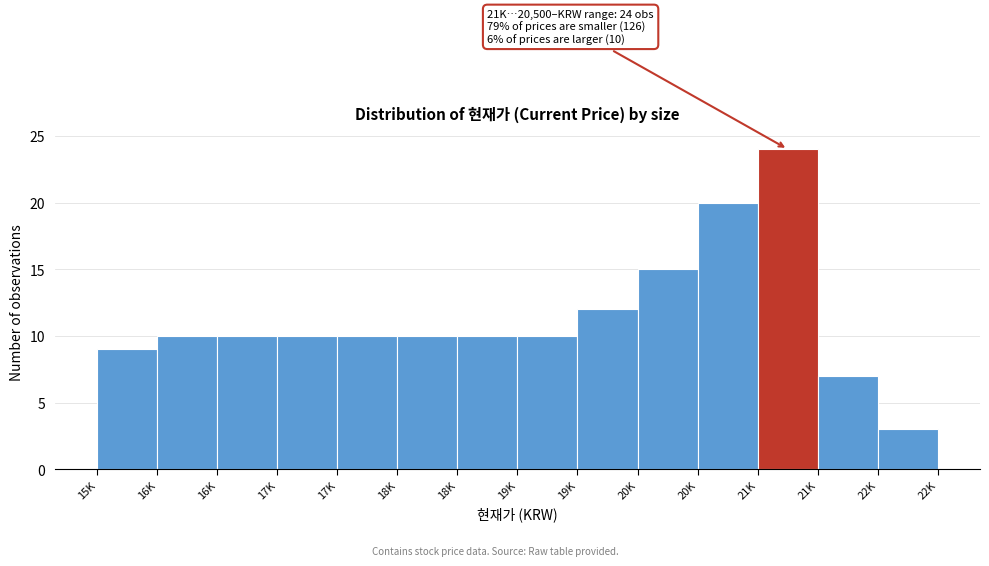

How many bars are there in total?

14